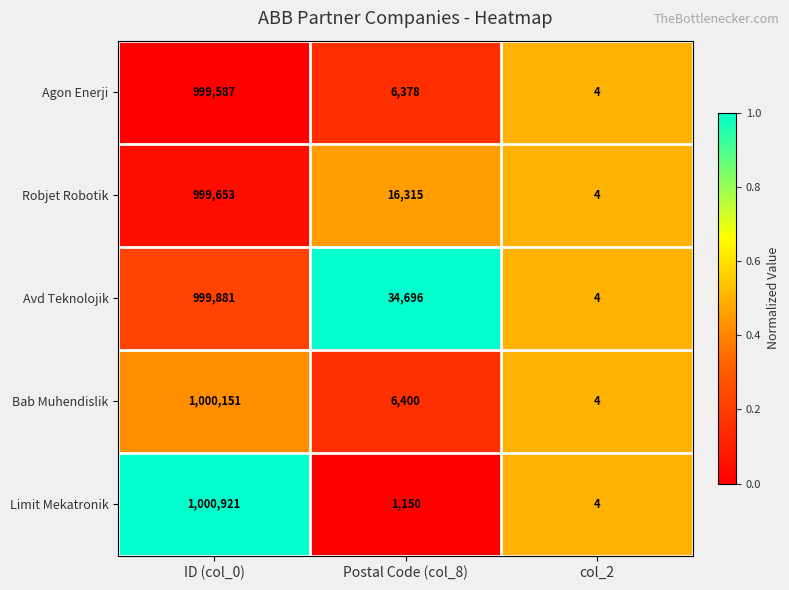

Is the value of Agon Enerji at col_2 greater than the value of Bab Muhendislik at ID (col_0)?

No